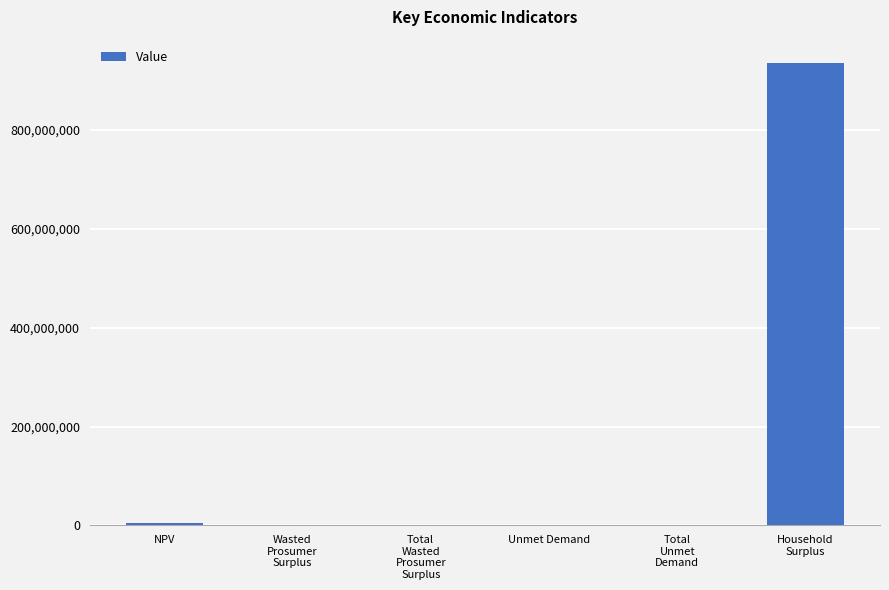

What is the maximum value shown in the chart?

935511765.3